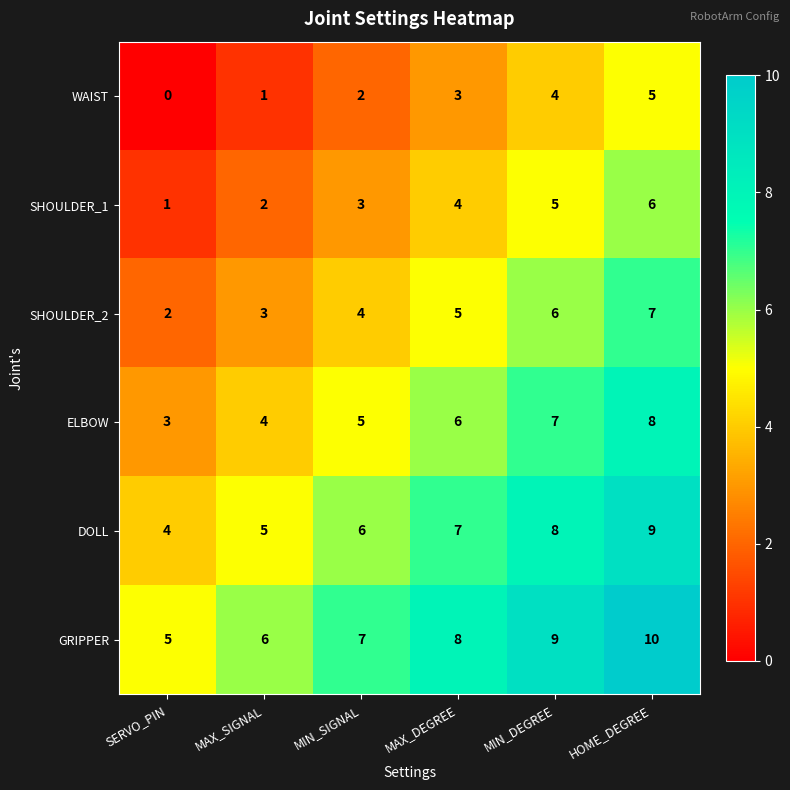

Is the value of DOLL at MAX_DEGREE greater than the value of GRIPPER at MAX_SIGNAL?

Yes